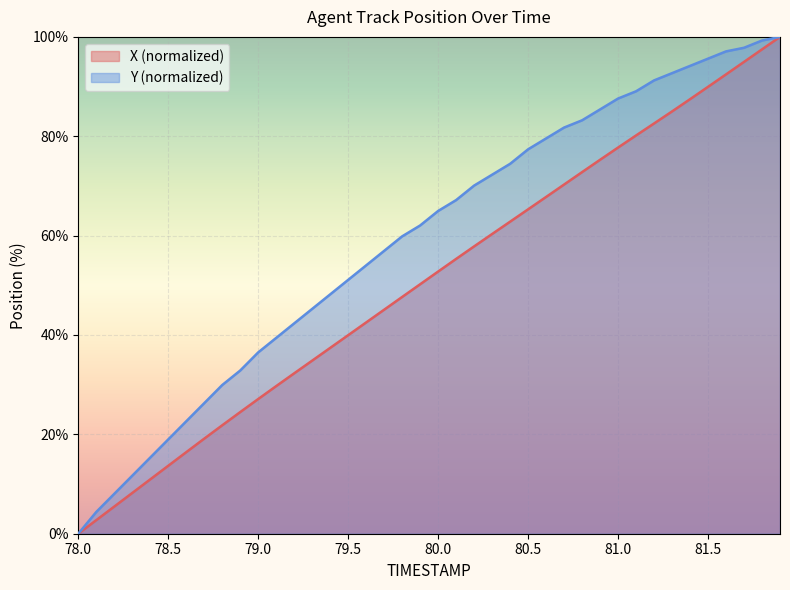

List the labels in order of X value, smallest first.

78.0, 78.1, 78.2, 78.3, 78.4, 78.5, 78.6, 78.7, 78.8, 78.9, 79.0, 79.1, 79.2, 79.3, 79.4, 79.5, 79.6, 79.7, 79.8, 79.9, 80.0, 80.1, 80.2, 80.3, 80.4, 80.5, 80.6, 80.7, 80.8, 80.9, 81.0, 81.1, 81.2, 81.3, 81.4, 81.5, 81.6, 81.7, 81.8, 81.9